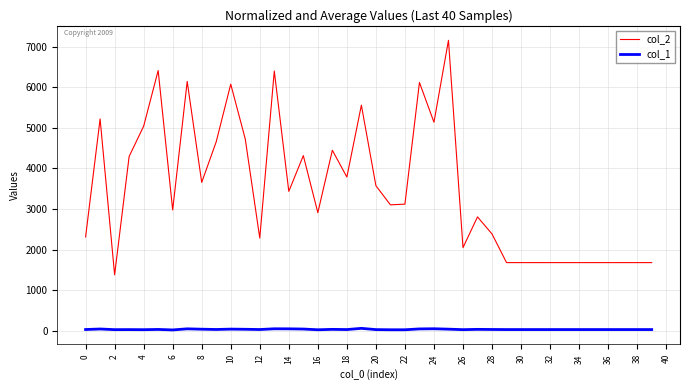

Which series has the largest total across all categories?

col_2